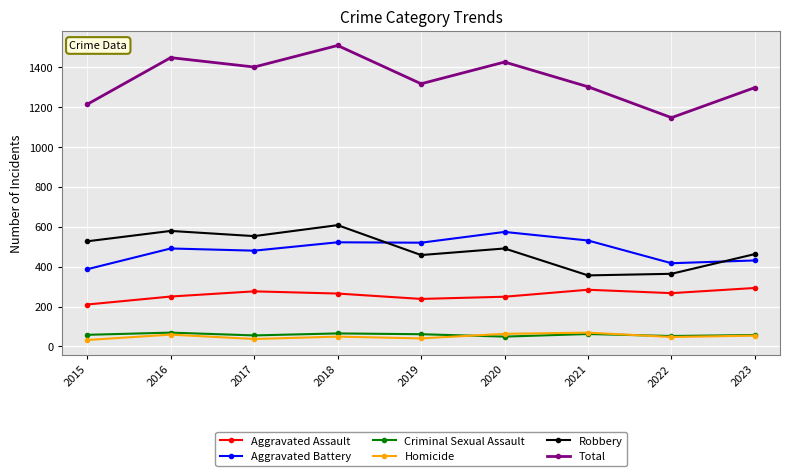

What is the difference between the Aggravated Assault values at 2015 and 2023?

83